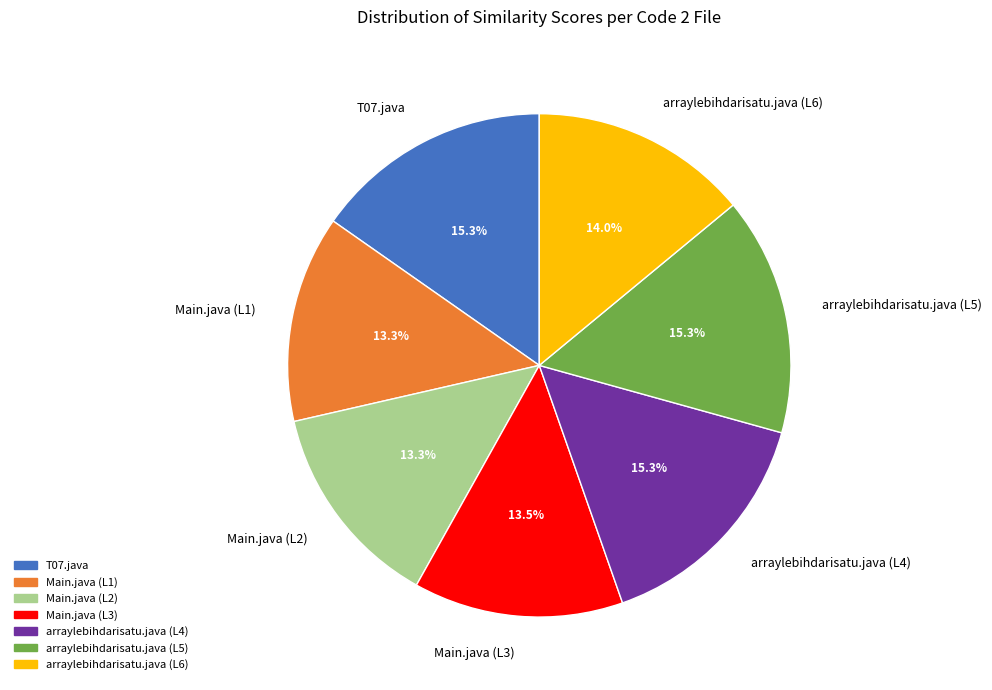

Do arraylebihdarisatu.java (L5) and arraylebihdarisatu.java (L4) together represent more than half of the pie?

No